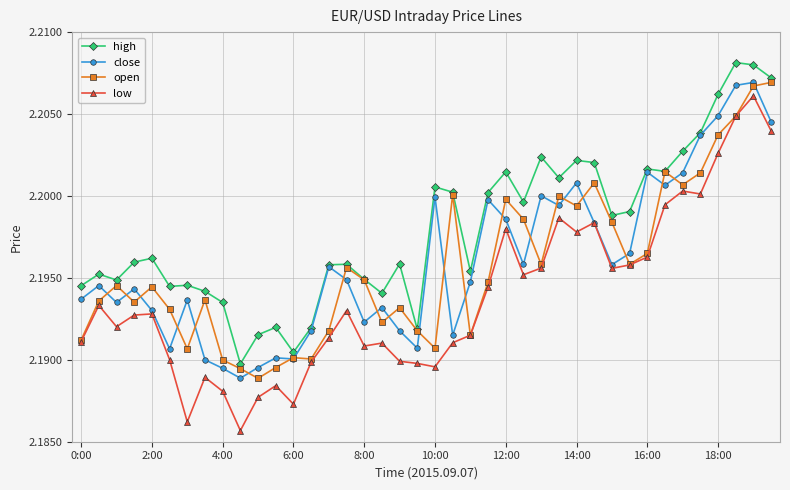

True or false: close has more than 0 points higher than both neighbors.

True